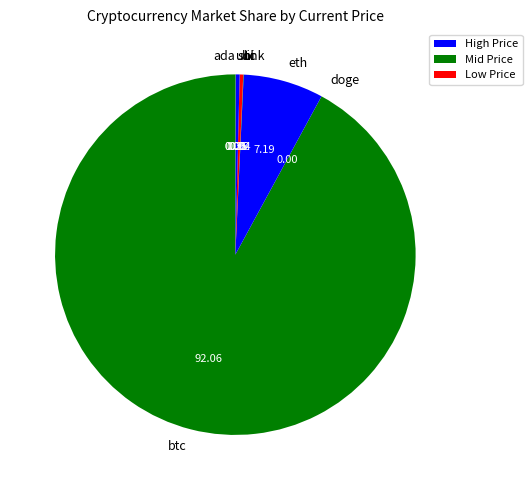

Which slice is the largest?

btc